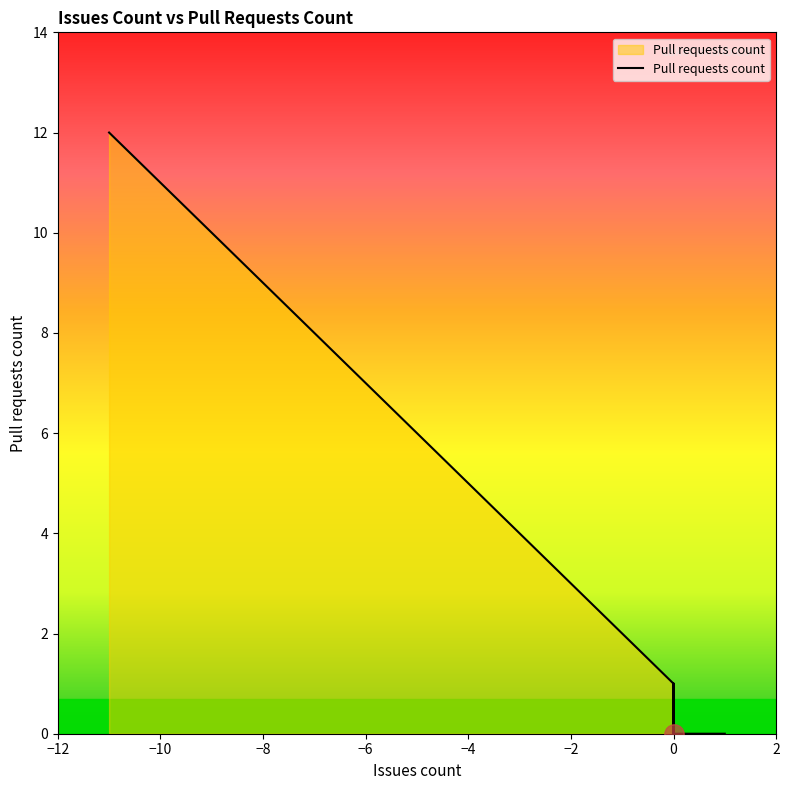

How many series are shown in this chart?

1